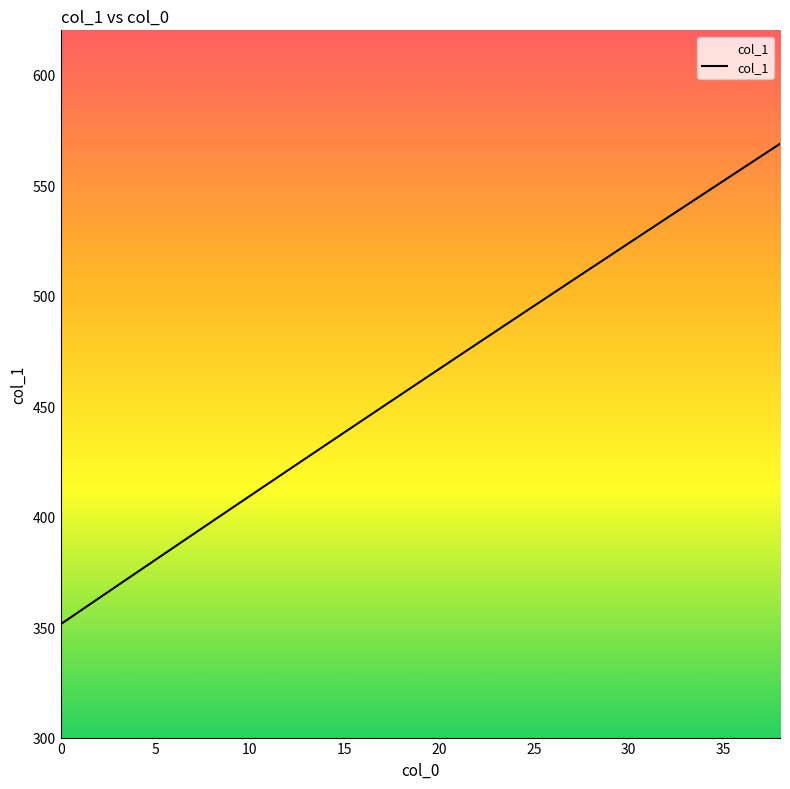

What is the maximum value shown in the chart?

568.7